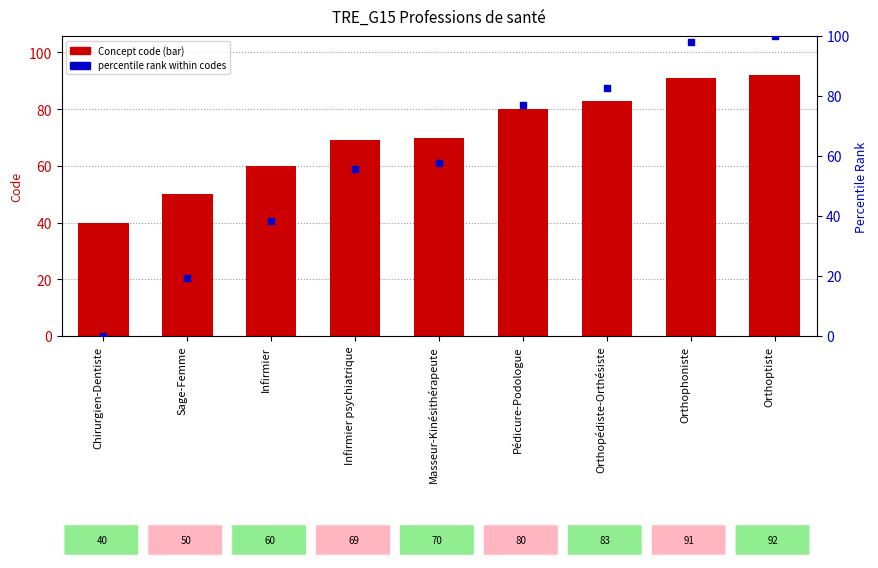

Which series has the largest total across all categories?

Concept code